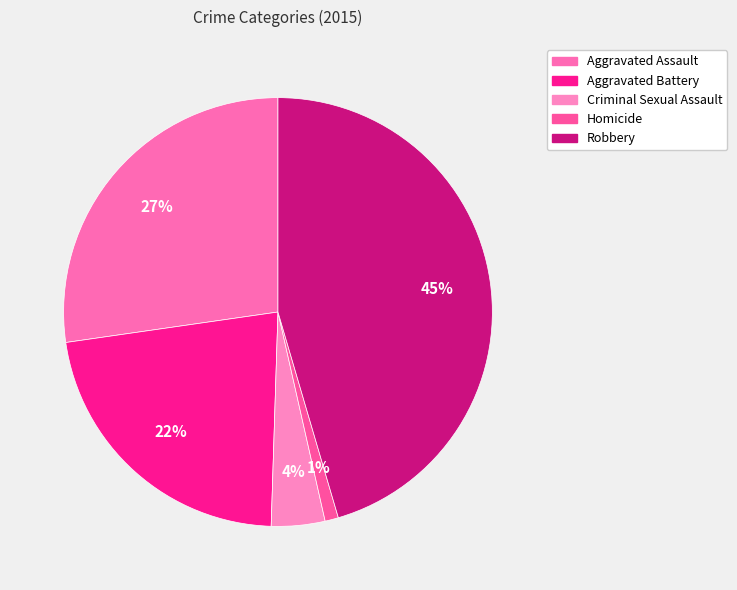

What is the change in value from Criminal Sexual Assault to Homicide?

-3